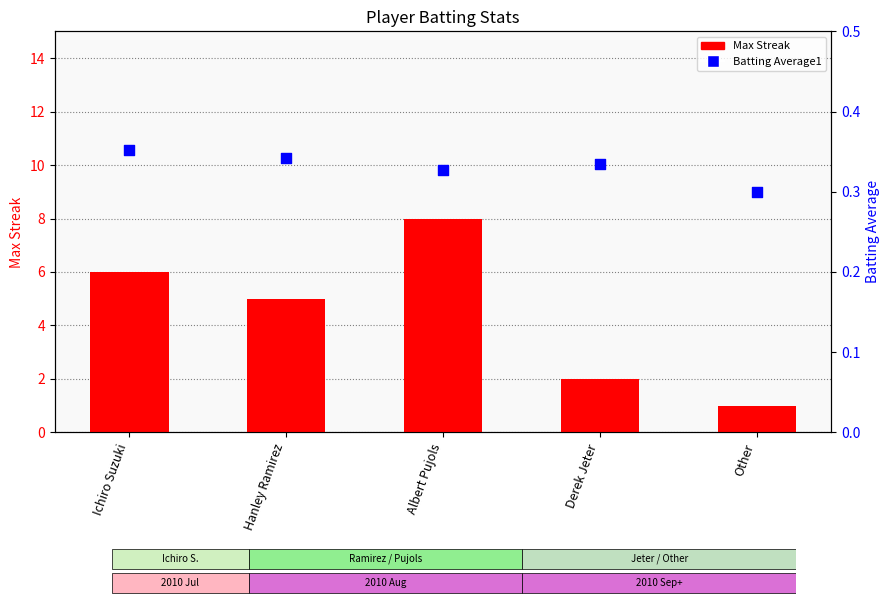

What is the total value across all series at Hanley Ramirez?

5.3